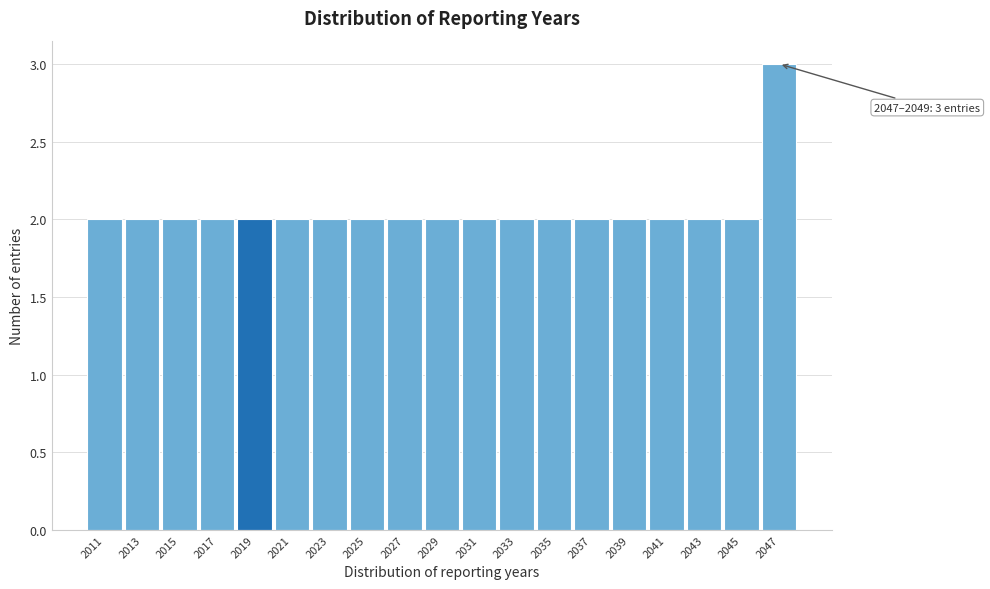

Reading right to left, extract all data points from this chart.

3	2	2	2	2	2	2	2	2	2	2	2	2	2	2	2	2	2	2